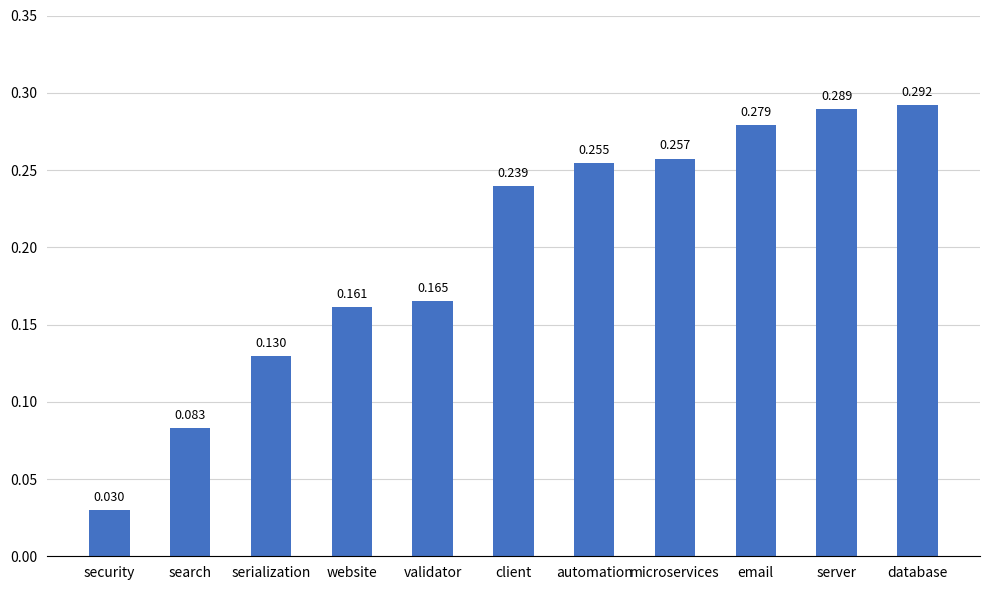

At which category does the chart reach its peak across all series?

database